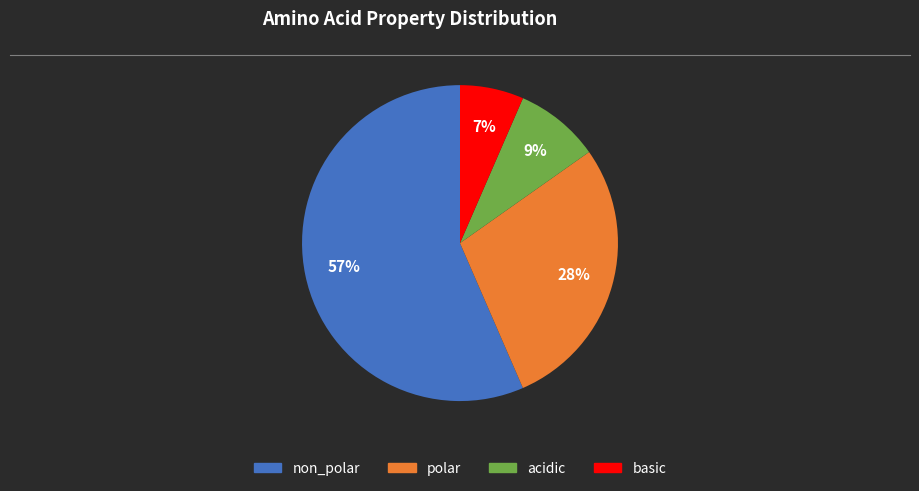

Is acidic the majority of the pie?

No